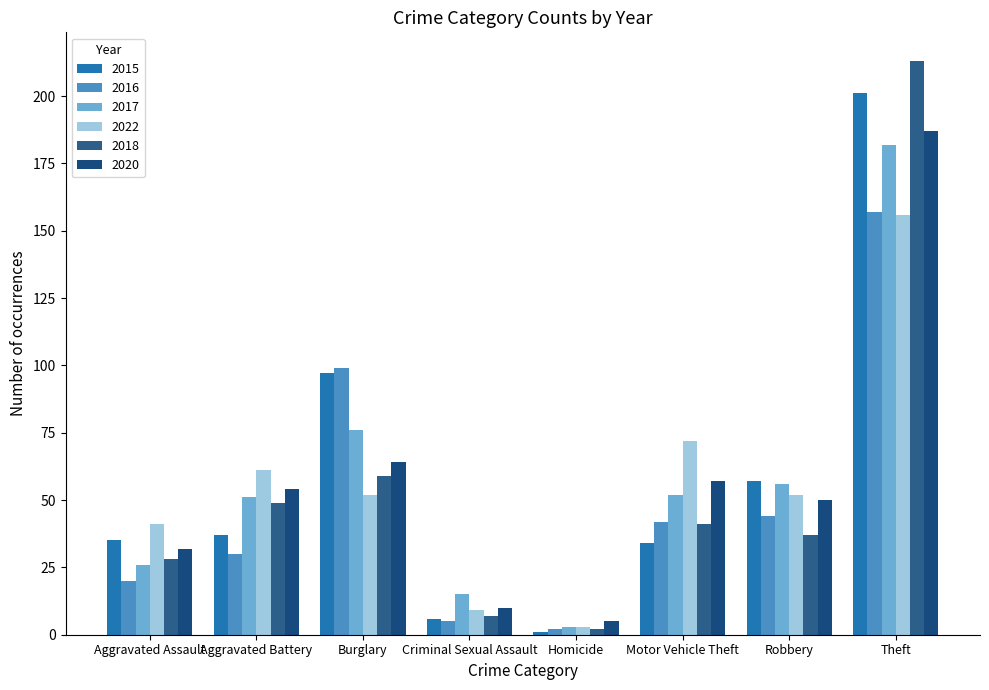

At which label does 2018 first exceed 41?

Aggravated Battery